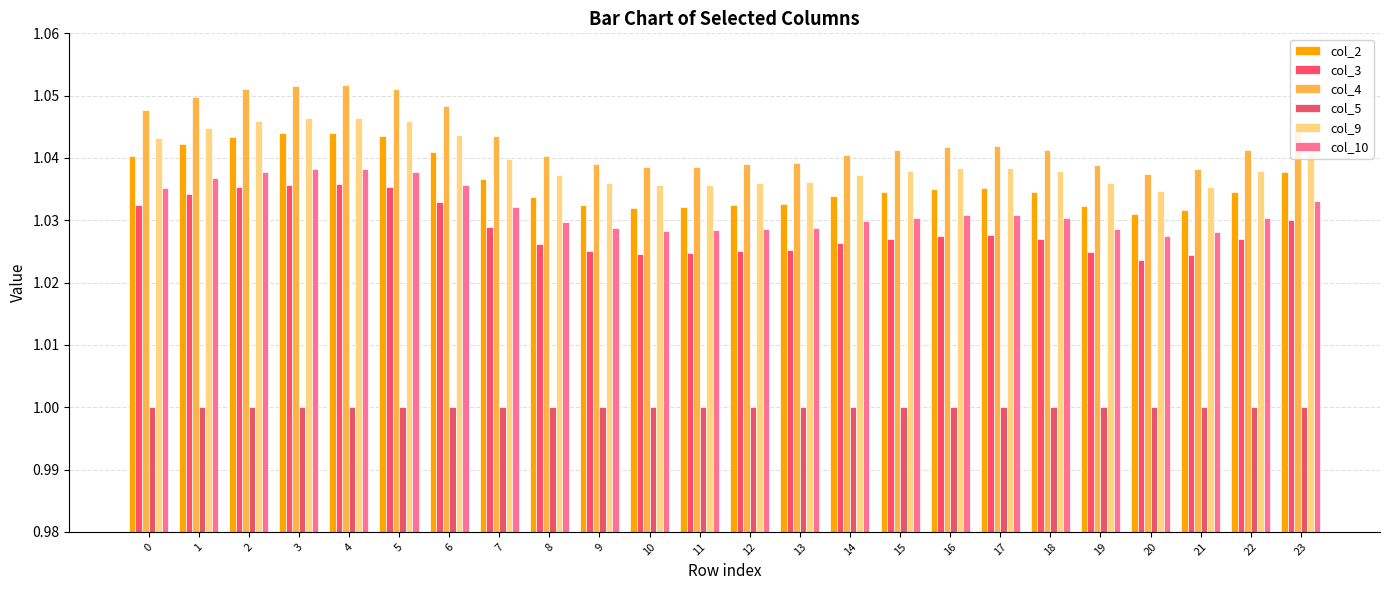

The col_9 series shows 1.0 at 6. True or false?

True